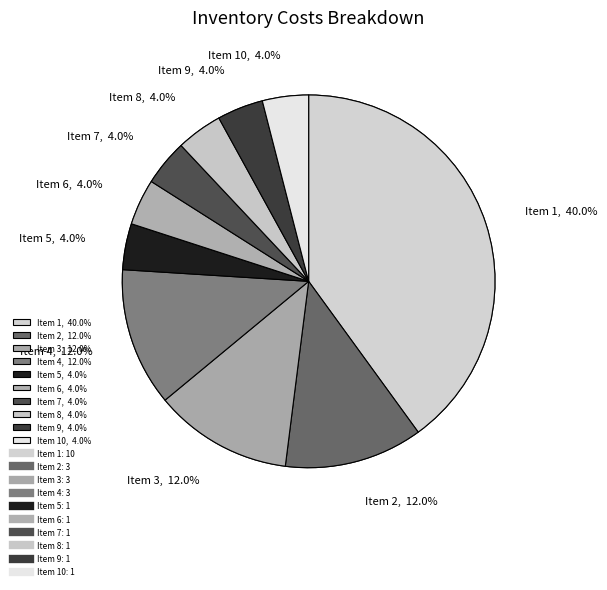

Does any single category account for the majority?

No